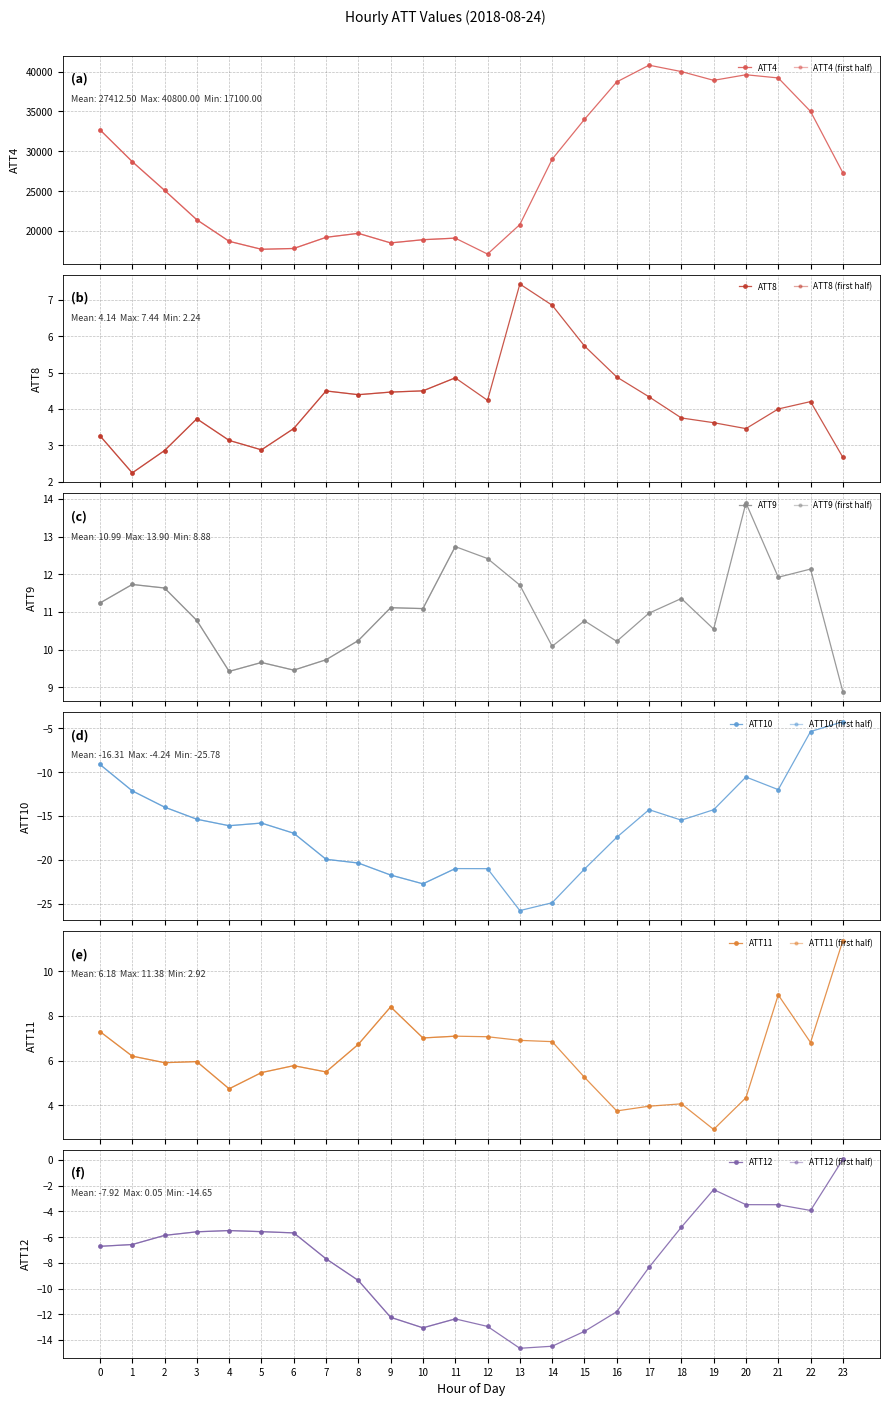

True or false: ATT9 has a value of 17.4 at 19.

False